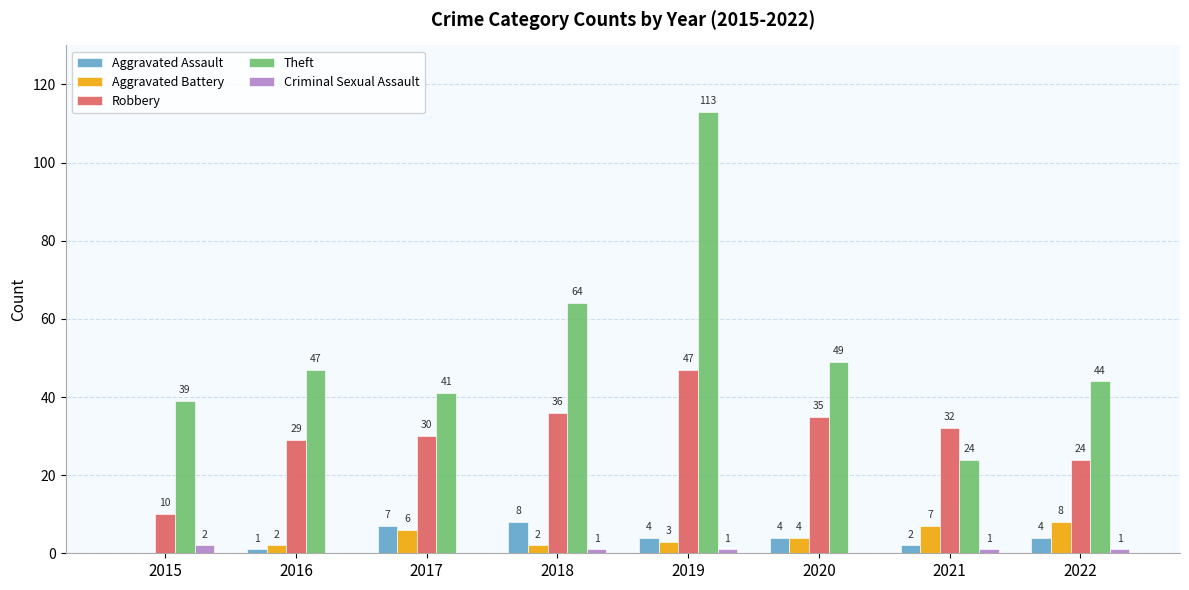

Between 2020 and 2022, which series saw the biggest shift?

Robbery